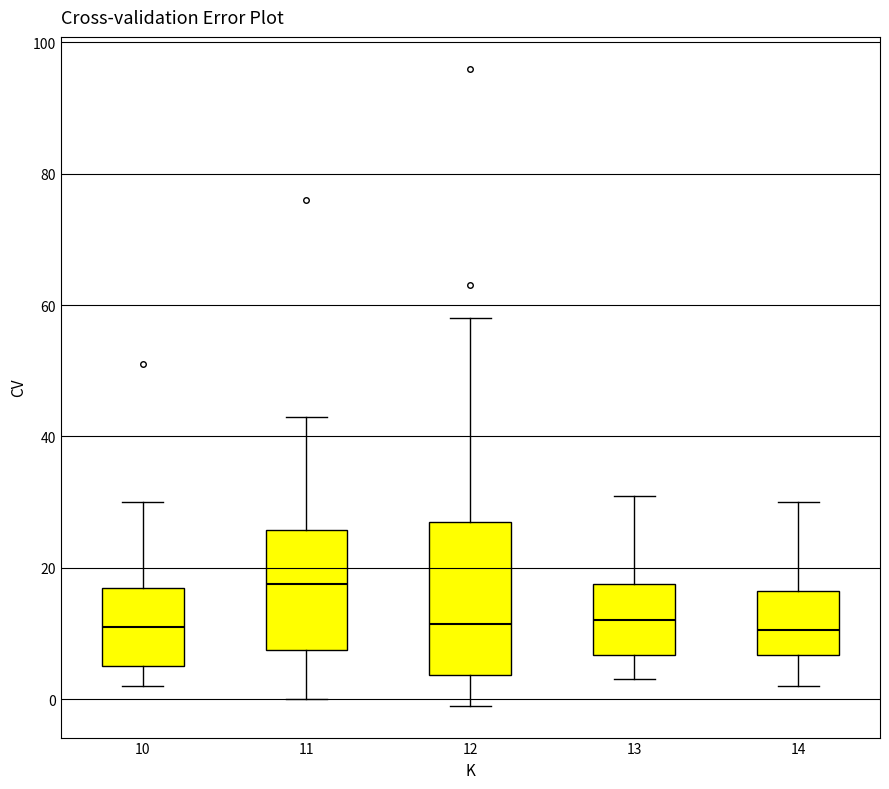

Which box is the tallest, from its lower edge to its upper edge?

12